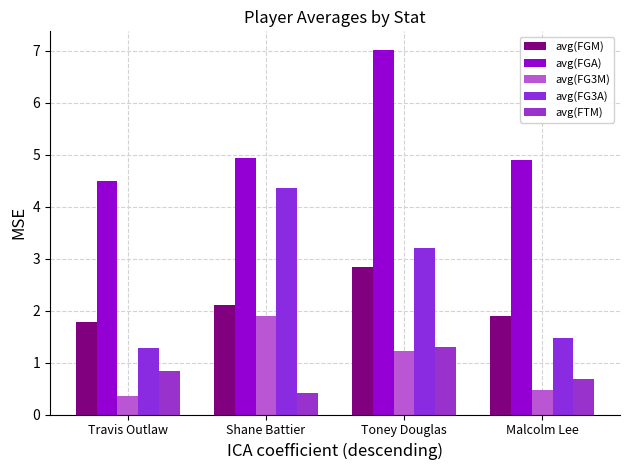

At how many categories does at least one series exceed 6?

1